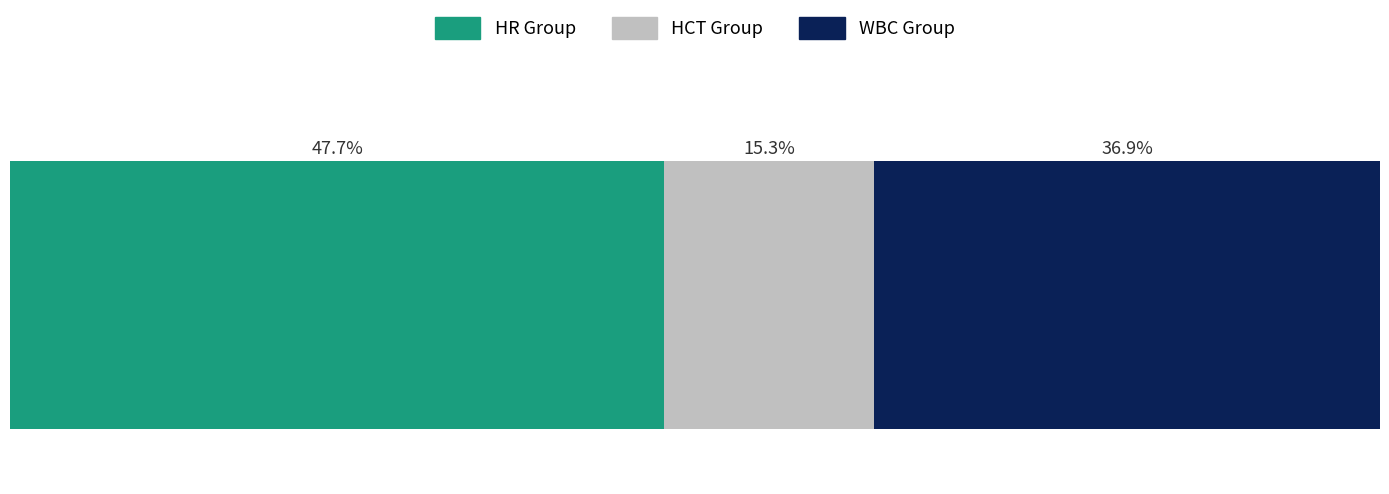

What are all the series names shown in the legend?

HR Group, HCT Group, WBC Group